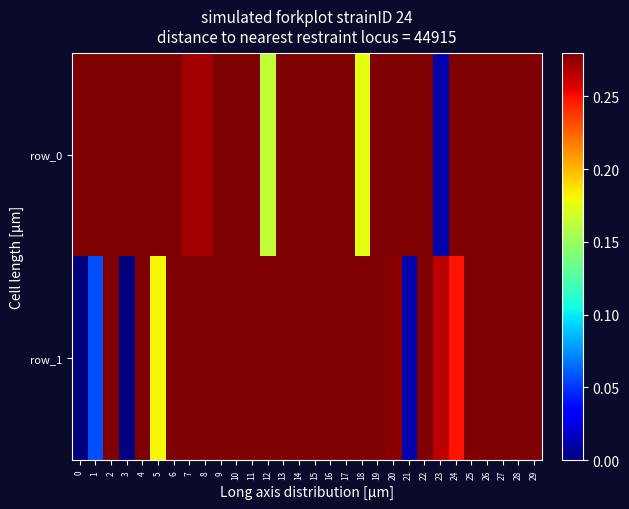

What is the difference between the highest and lowest values at 27?

0.5